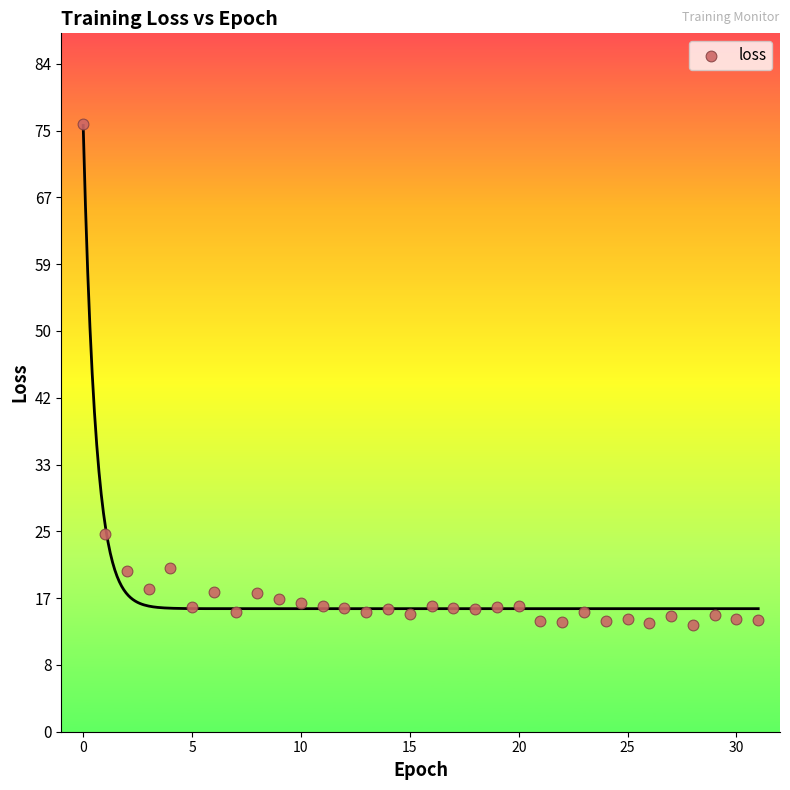

What is the range of Y values (max minus min)?

62.7